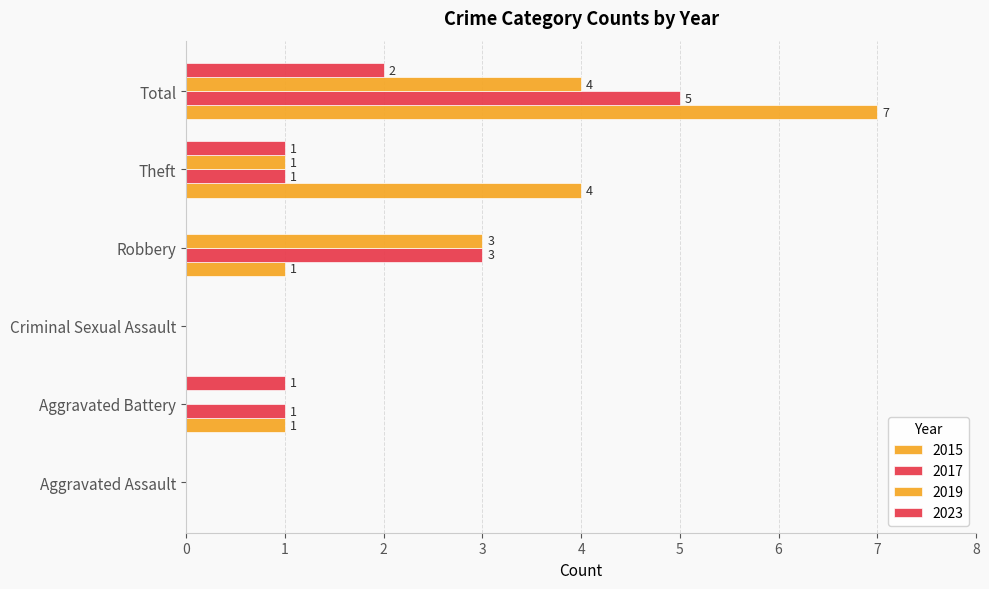

Where does the 2017 series first go above 1?

Robbery